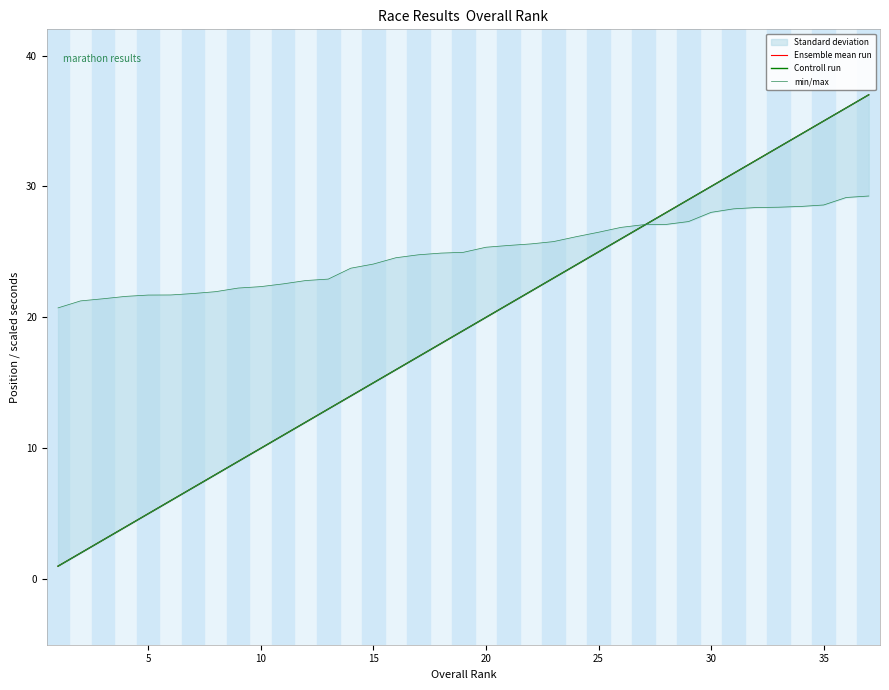

Which series has the largest total across all categories?

Ensemble mean run